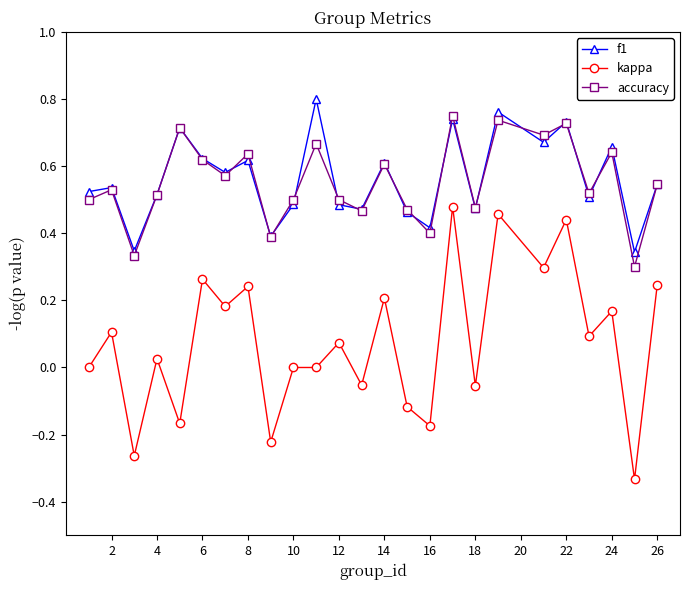

True or false: accuracy and kappa cross at least once.

False